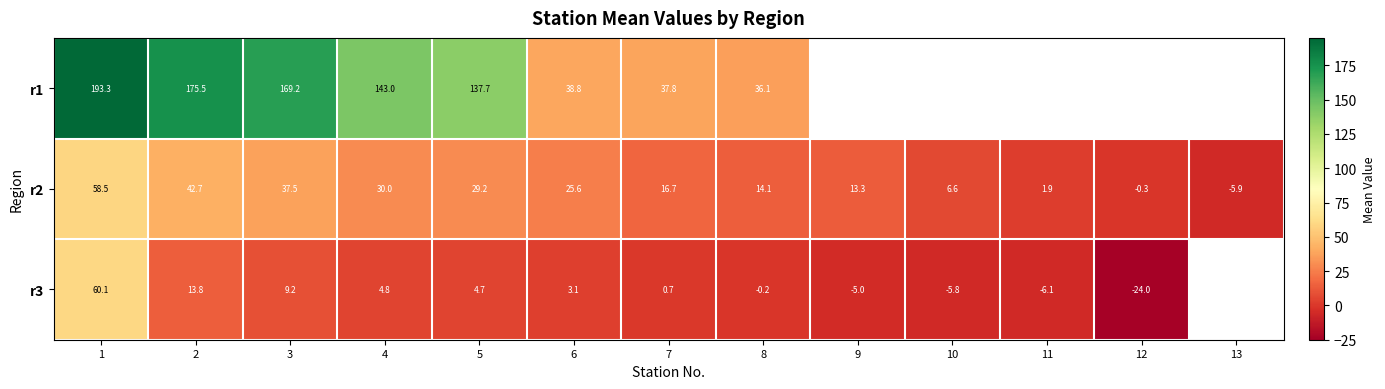

Is the value of r1 at 1 greater than the value of r2 at 11?

Yes